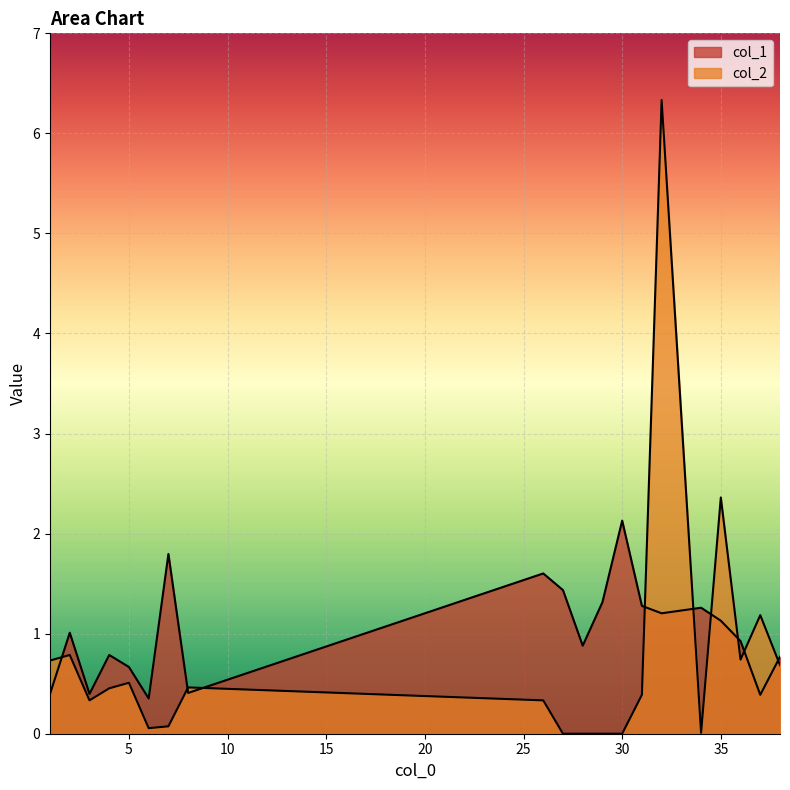

Which has a higher value, 2 or 26?

26